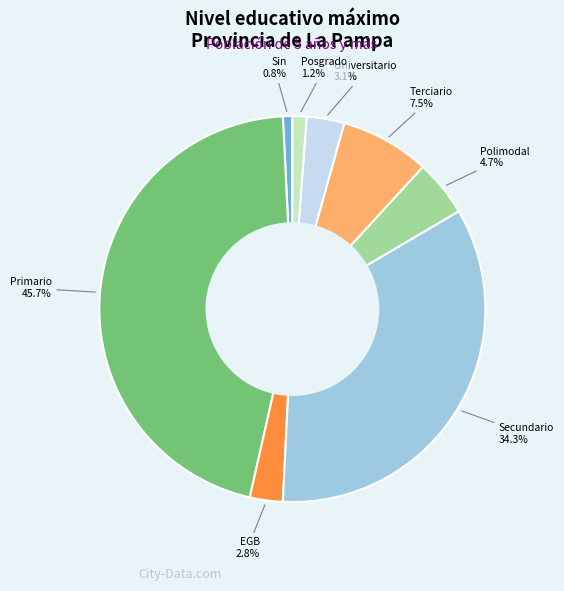

Is there any slice that represents more than half of the pie?

No